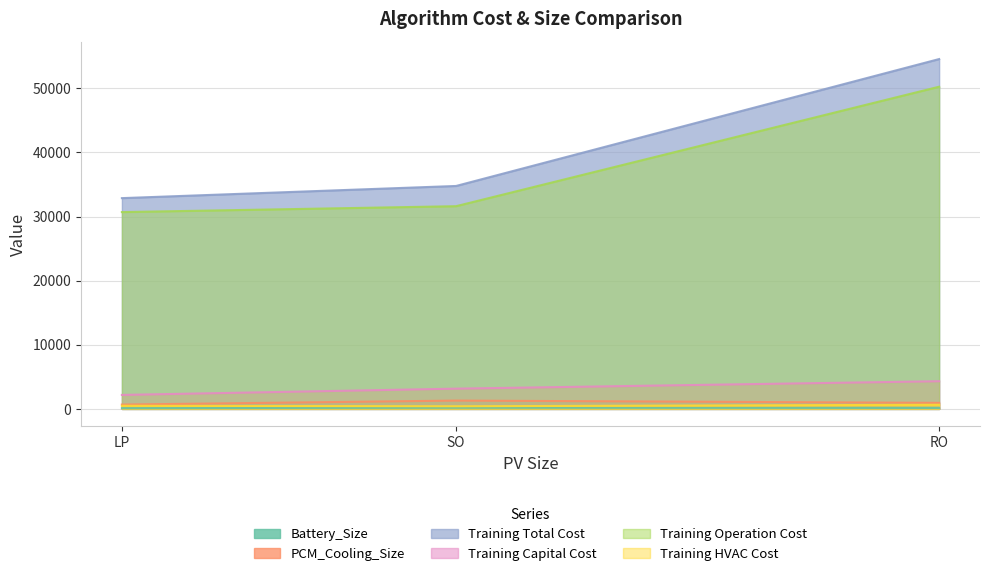

What is the difference between the second highest and minimum values in the Training Capital Cost series?

977.8